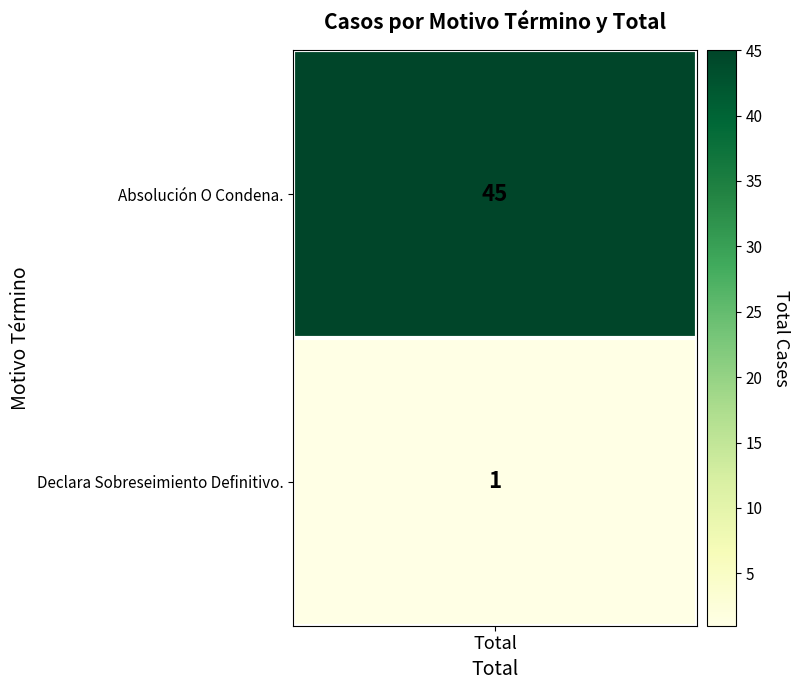

Reading right to left, what are all the values shown in this chart?

1	45